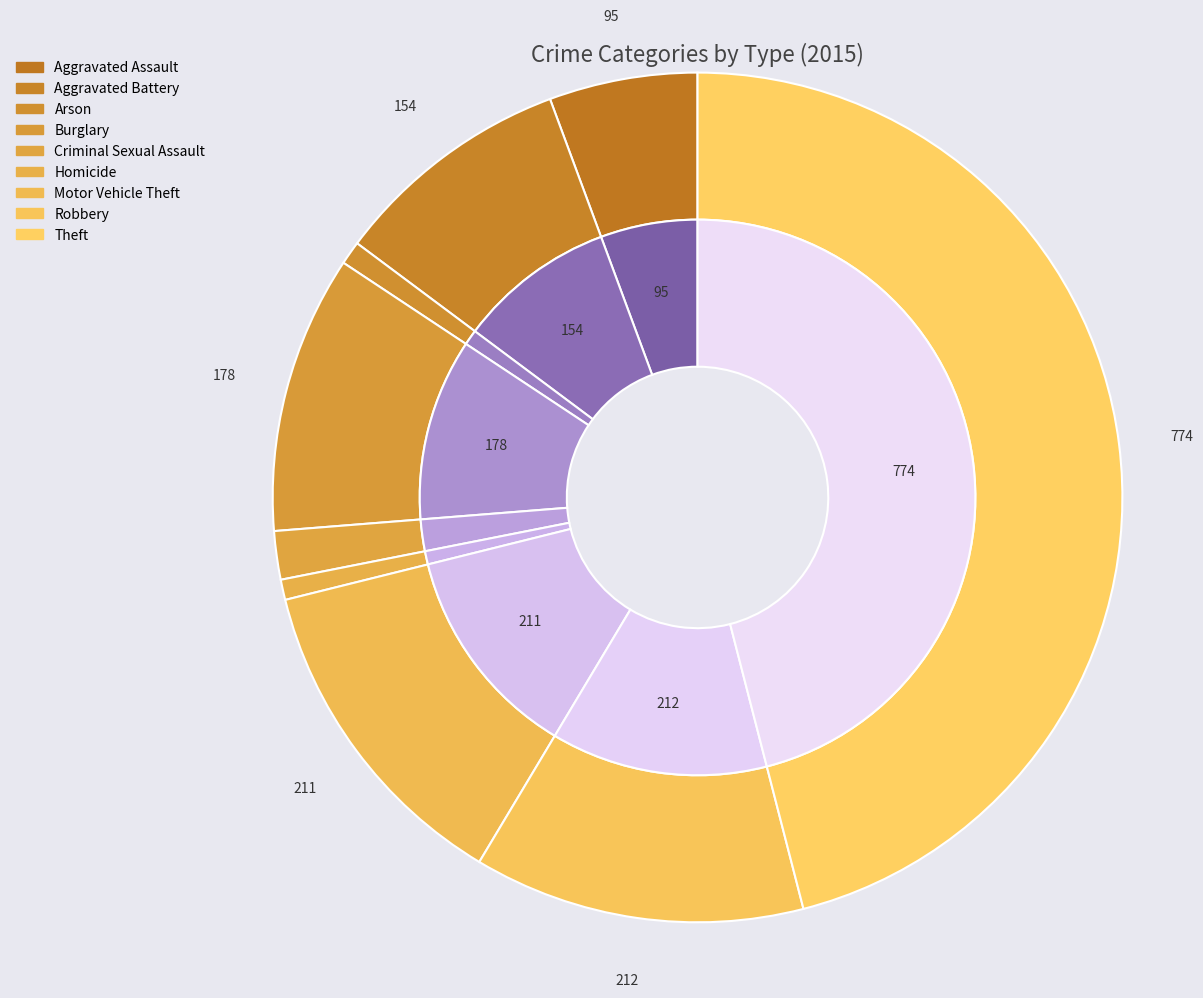

To the nearest percent, what is the difference between the largest and smallest slice percentages?

45%